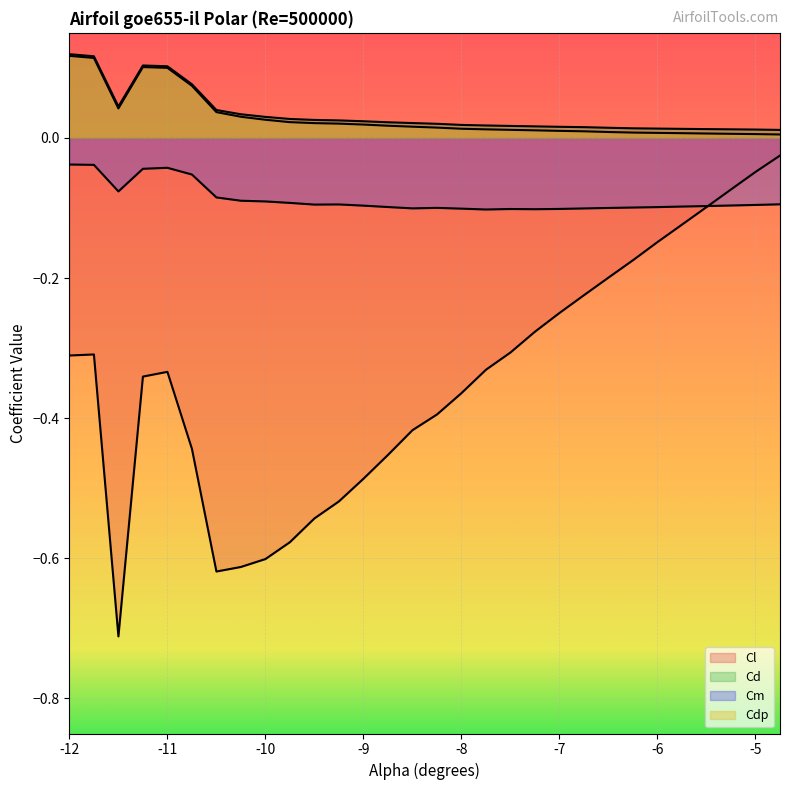

True or false: Cl and Cd cross at least once.

False